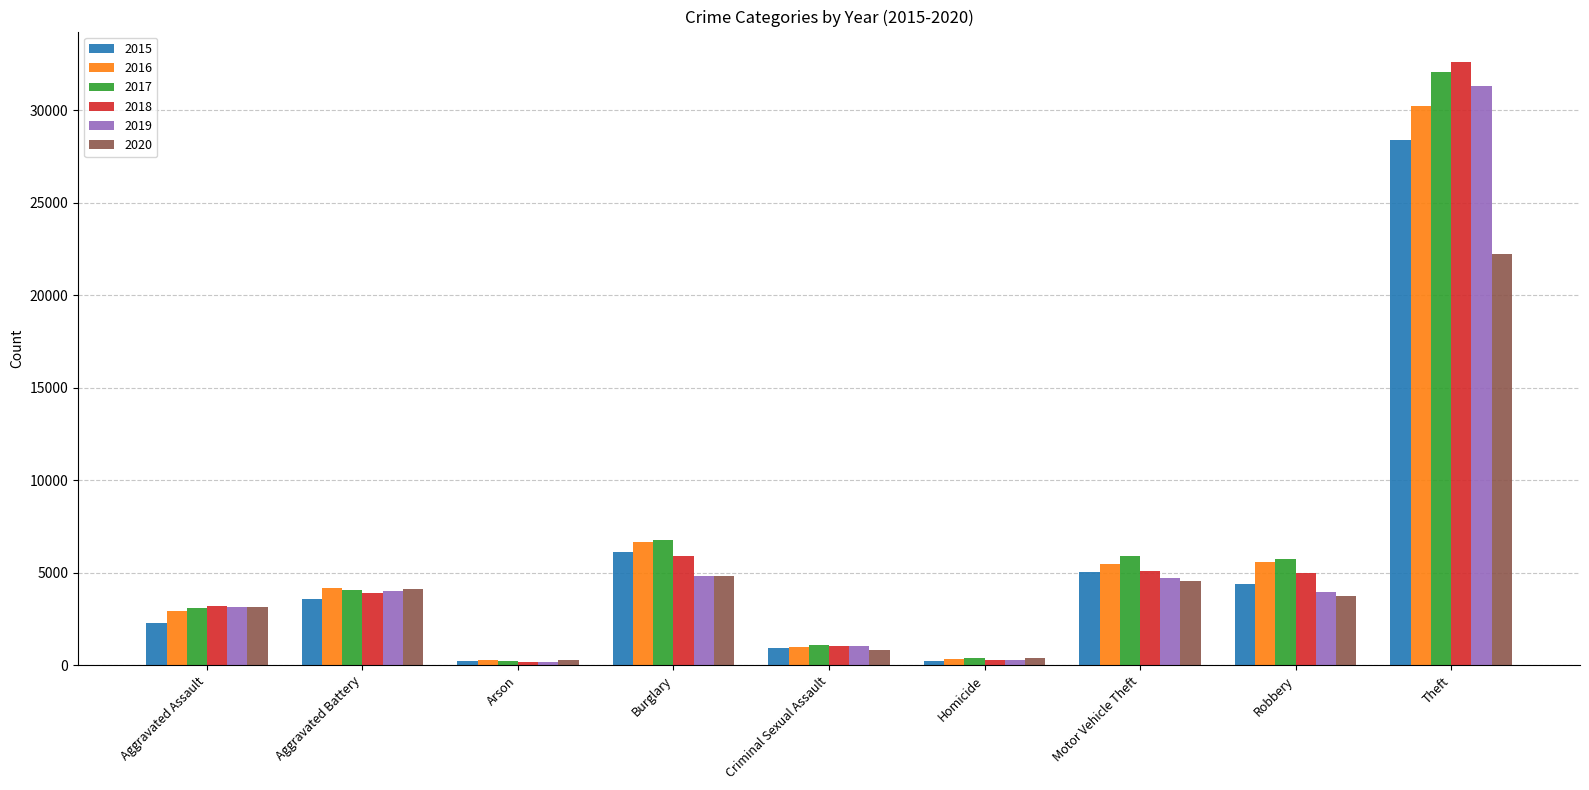

At which category is the sum across all series the highest?

Theft